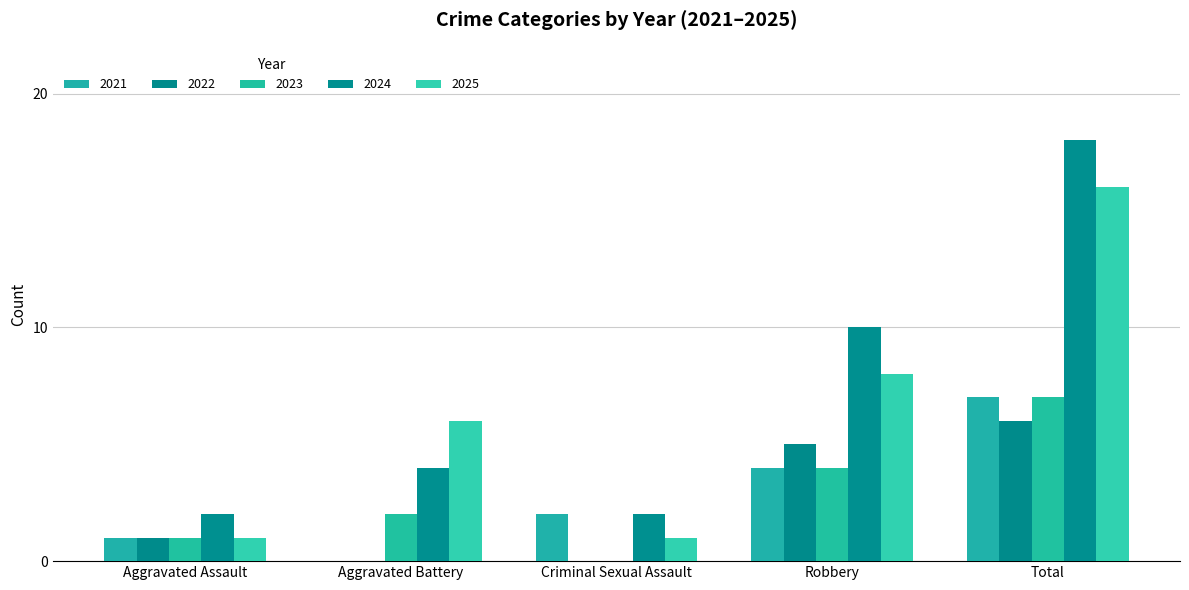

What is the spread (max minus min) of values at Aggravated Assault?

1